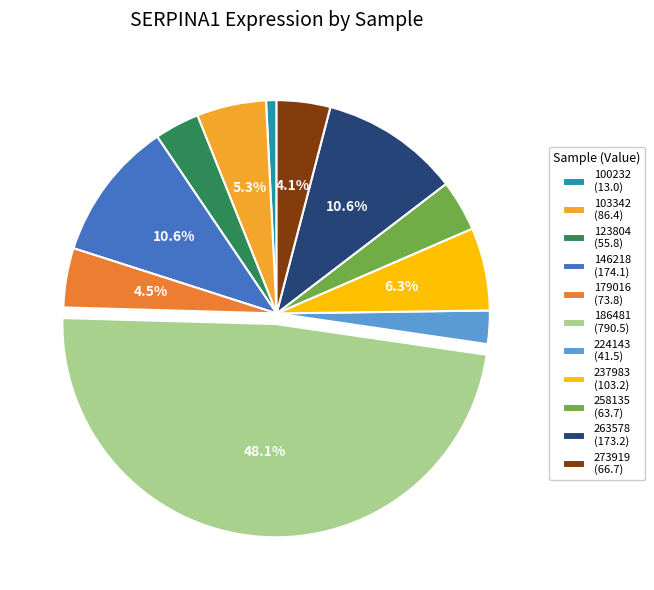

Count the number of slices in the pie.

11